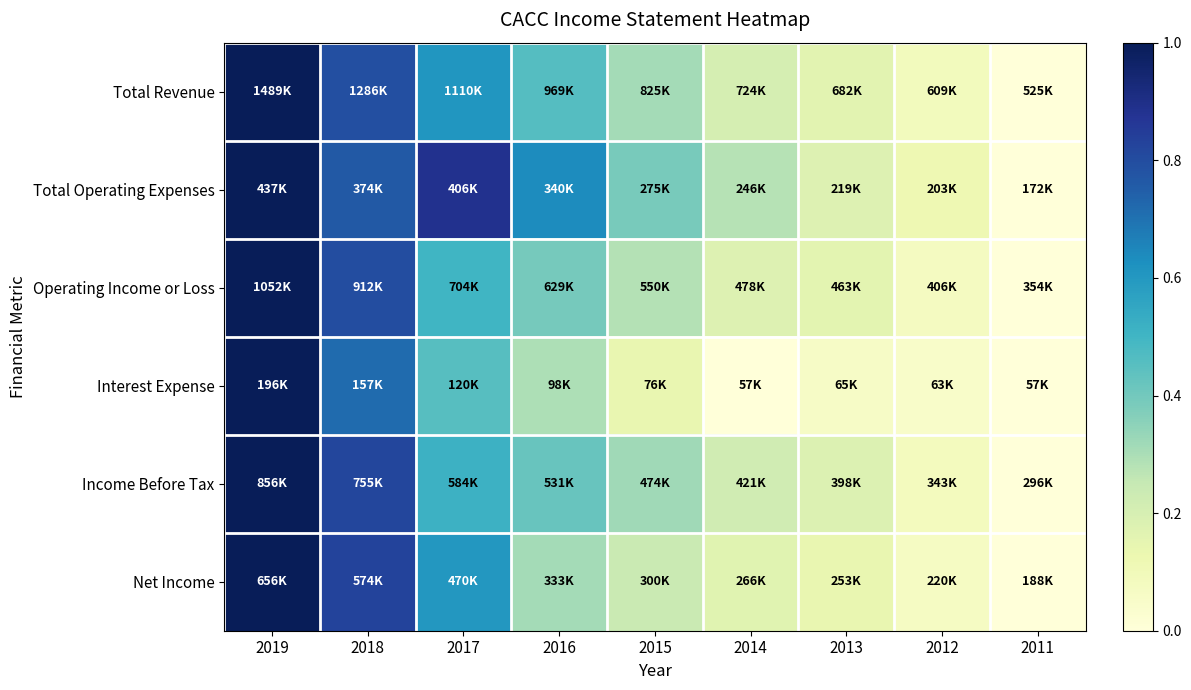

Rank the series at 2012 from highest to lowest value.

Total Operating Expenses, Total Revenue, Income Before Tax, Operating Income or Loss, Net Income, Interest Expense